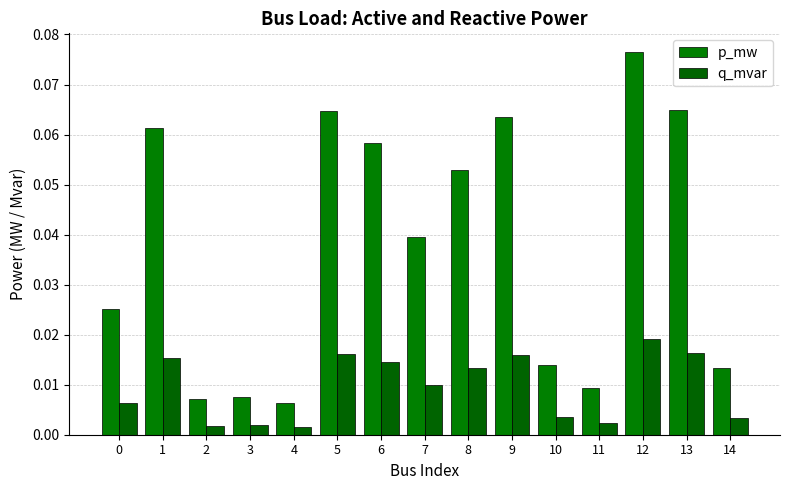

Reading left to right, list all the values displayed in this chart.

p_mw: 0=0.0	1=0.1	2=0.0	3=0.0	4=0.0	5=0.1	6=0.1	7=0.0	8=0.1	9=0.1	10=0.0	11=0.0	12=0.1	13=0.1	14=0.0
q_mvar: 0=0.0	1=0.0	2=0.0	3=0.0	4=0.0	5=0.0	6=0.0	7=0.0	8=0.0	9=0.0	10=0.0	11=0.0	12=0.0	13=0.0	14=0.0